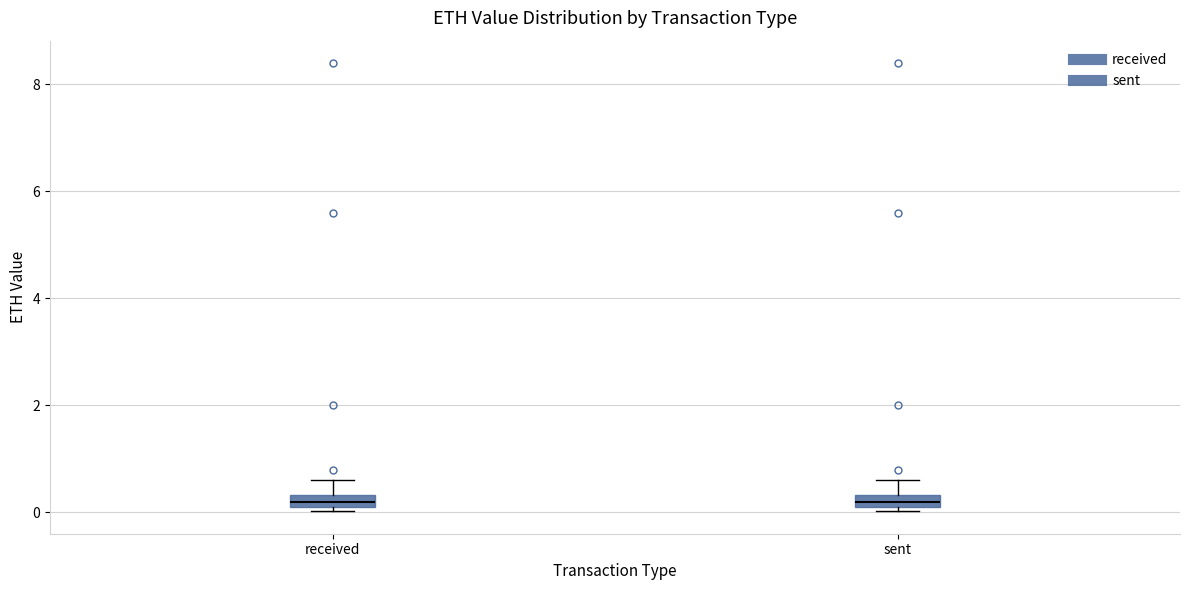

Where is the lower edge of the box for sent on the y-axis? The values are not printed on the chart, so give them approximately, as read against the axis.

0.0